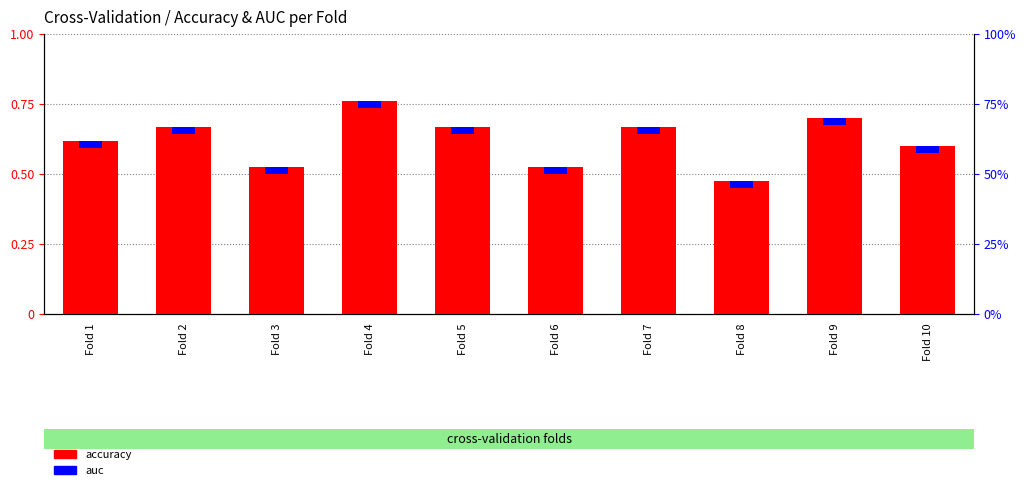

Is it true that accuracy equals 0.5 at Fold 3?

True